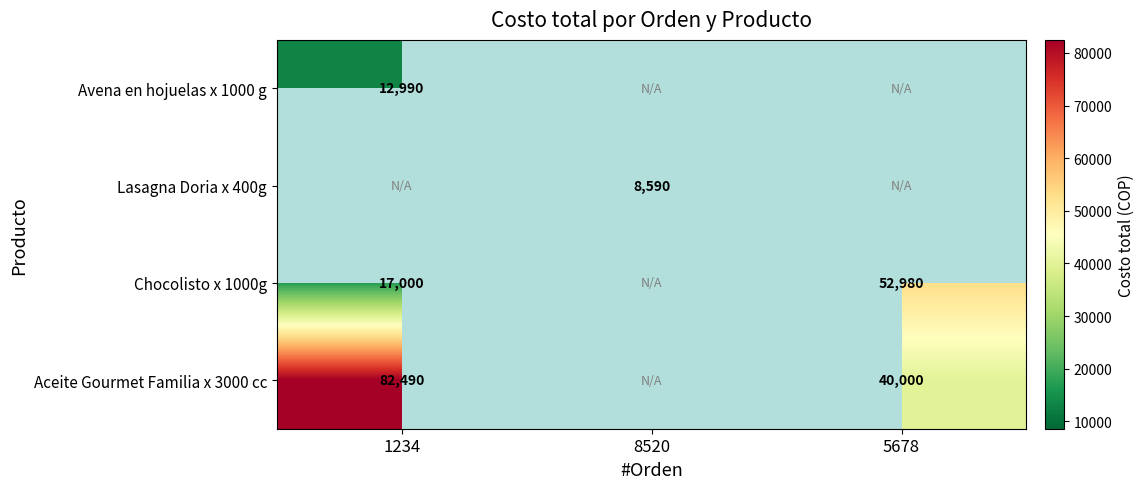

The Chocolisto x 1000g series shows 11739 at 5678. True or false?

False